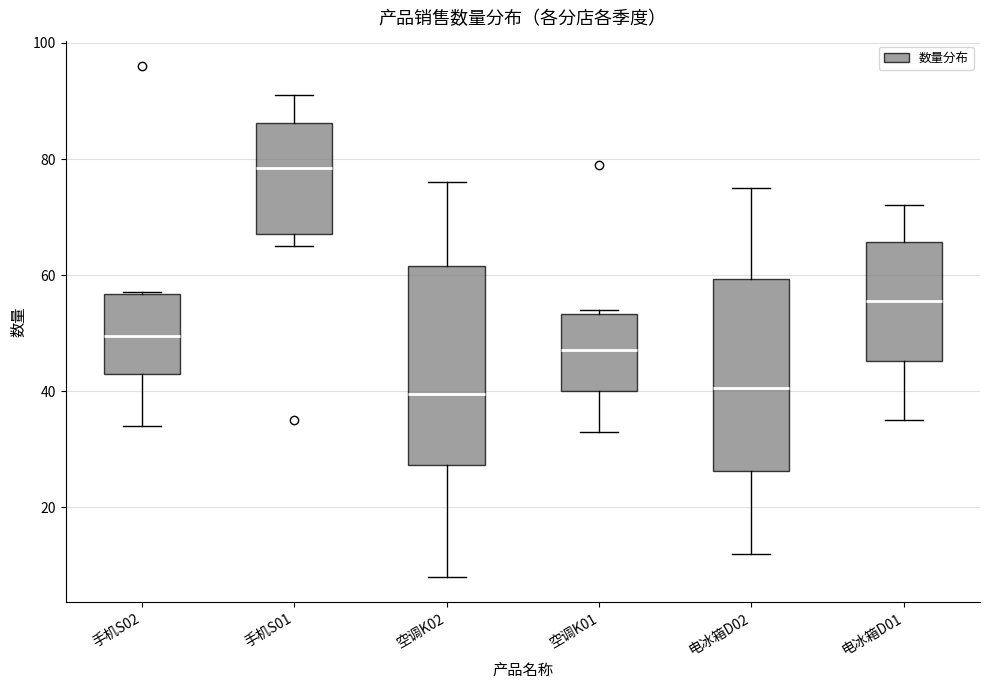

Which box has the highest median line?

手机S01